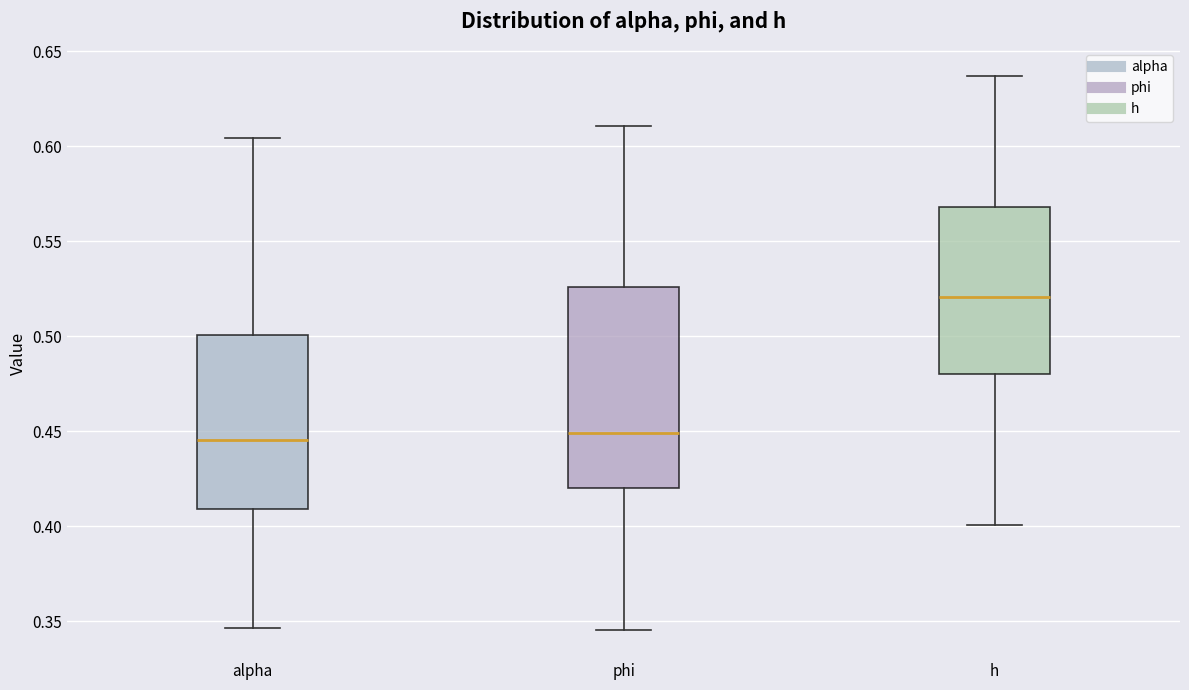

Where does the median line of the box for h sit on the y-axis? The values are not printed on the chart, so give them approximately, as read against the axis.

0.520